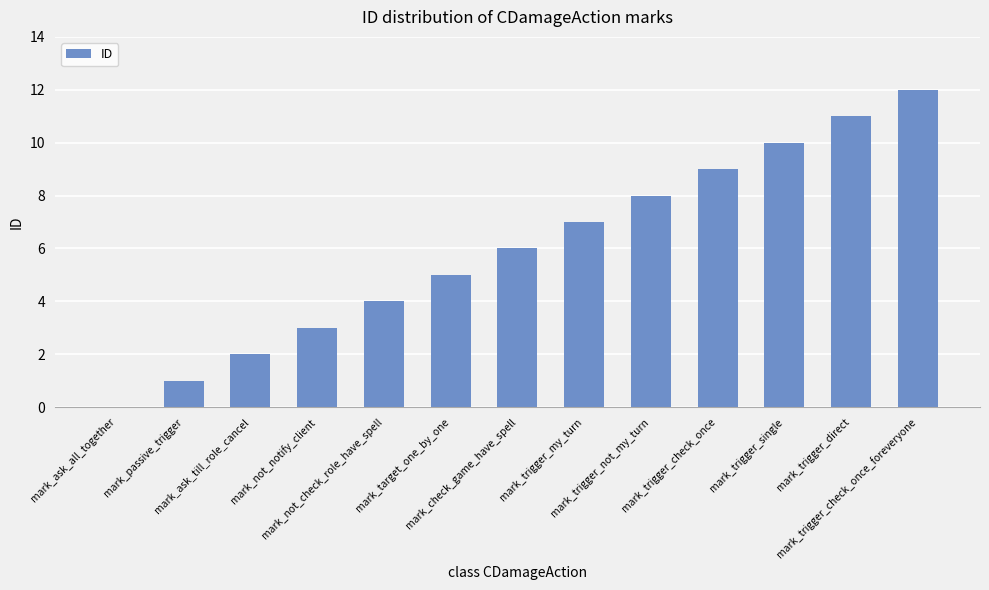

How many data points does each series have?

13